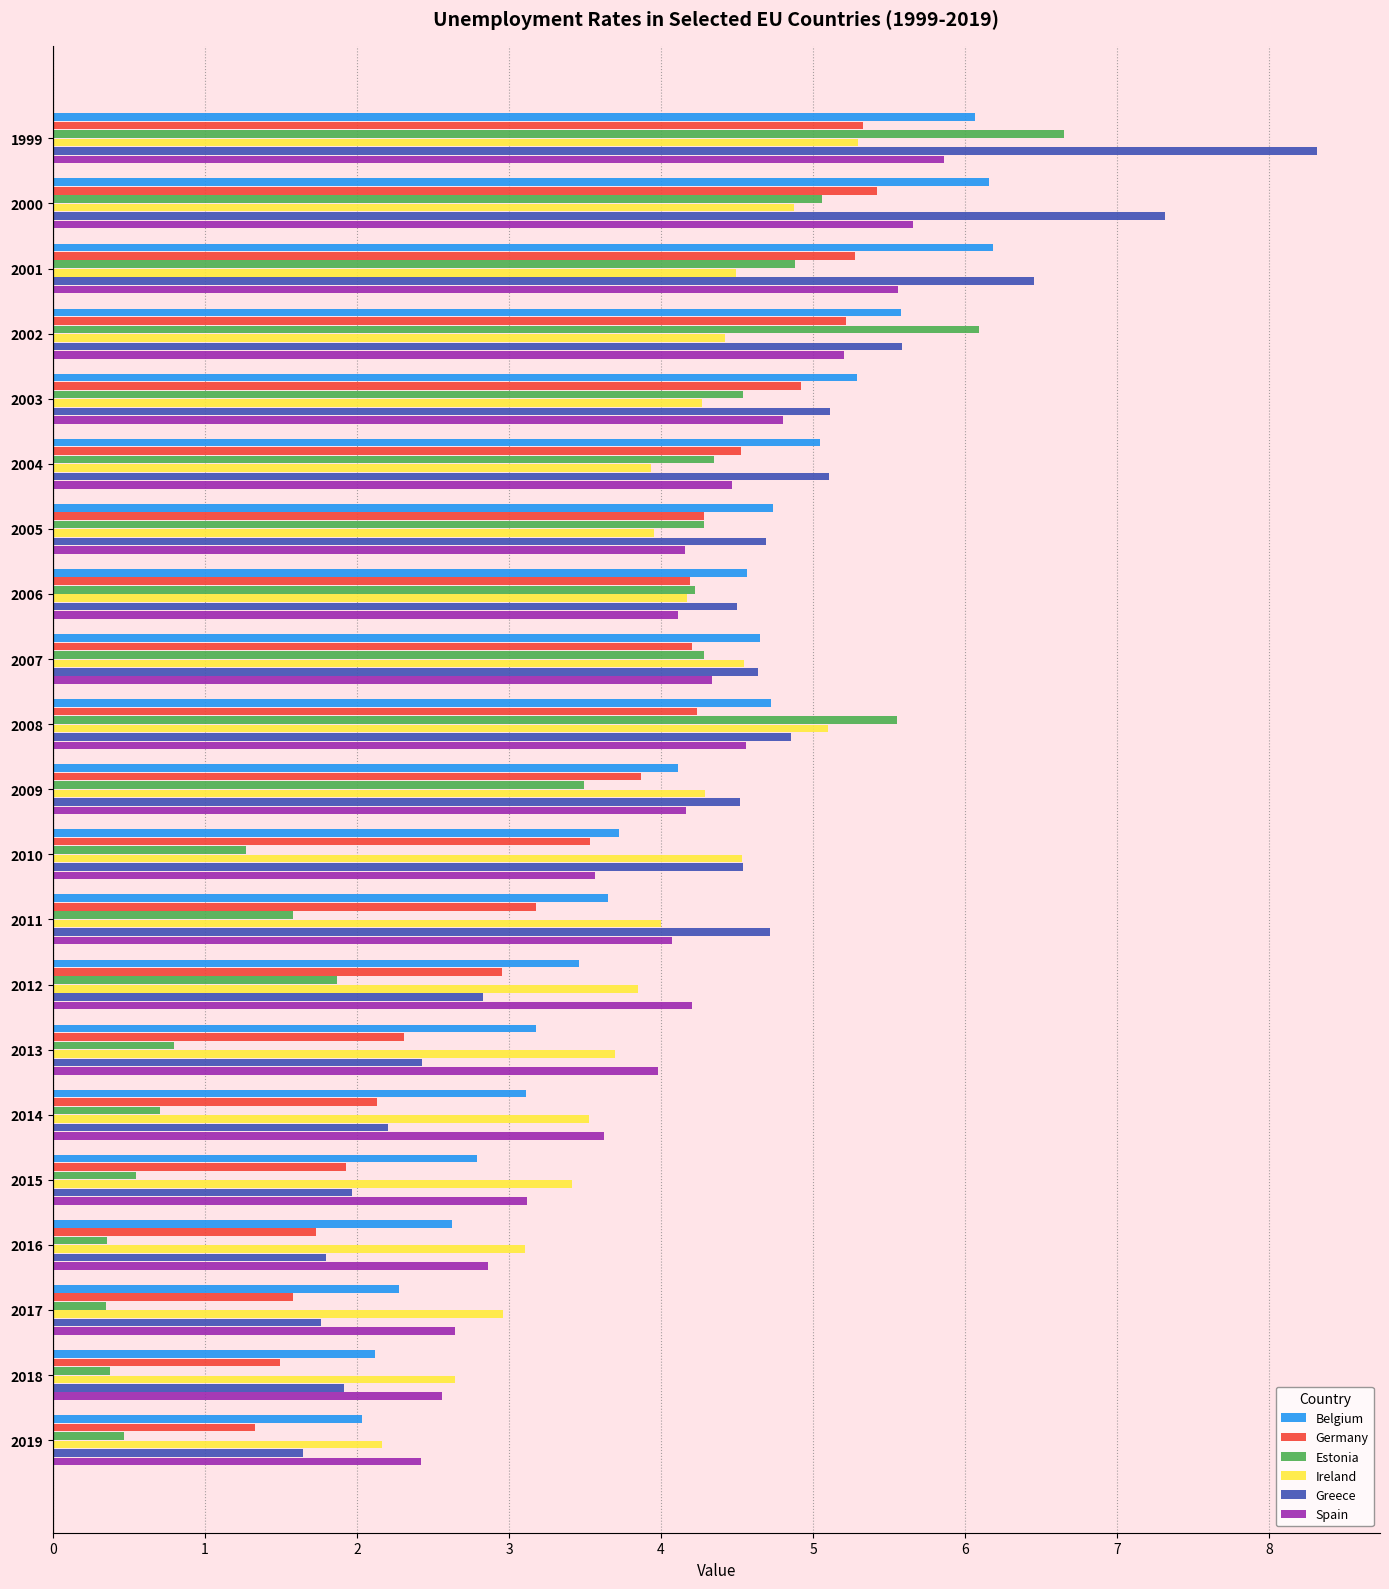

What is the difference between the highest and lowest values at 2000?

2.4